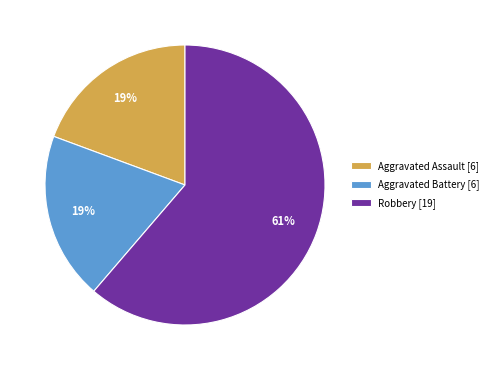

To the nearest percent, what is the average slice percentage?

33%